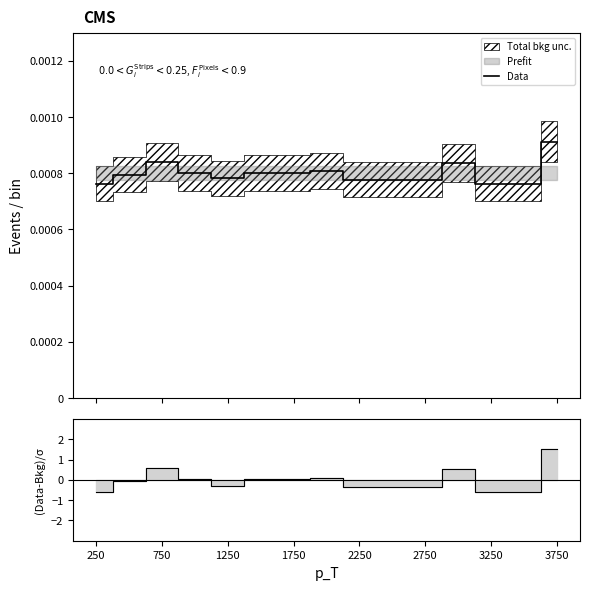

Does the chart have visible grid lines?

No